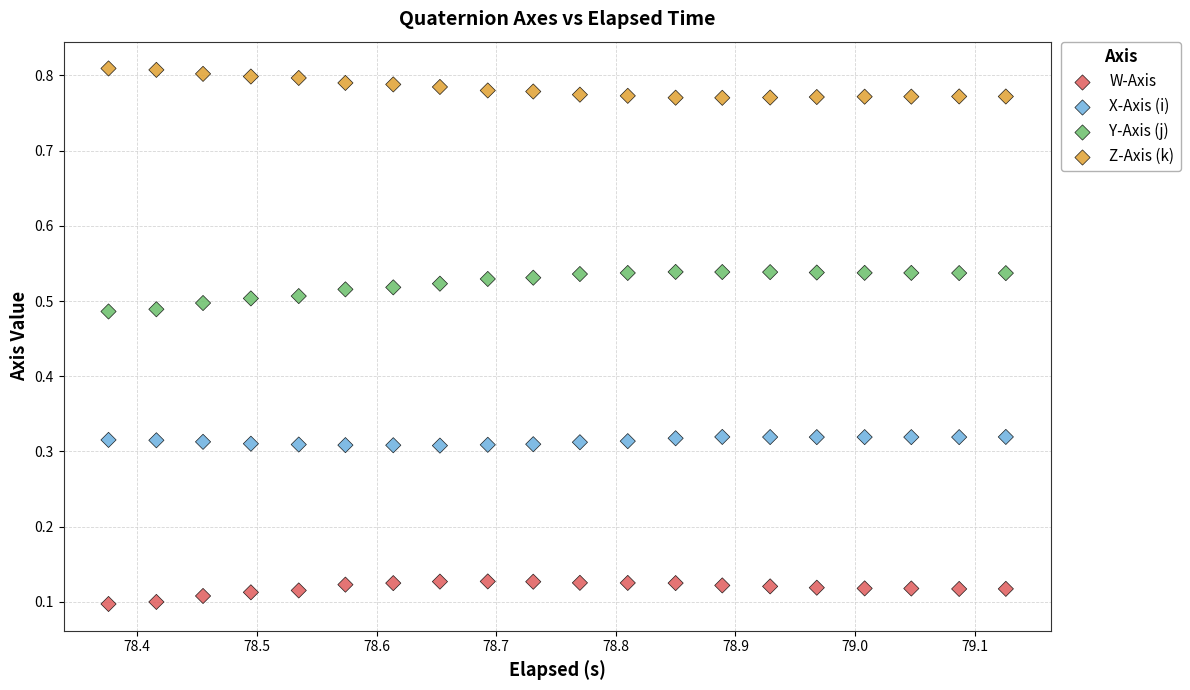

Which series reaches the maximum Y coordinate?

Z-Axis (k)